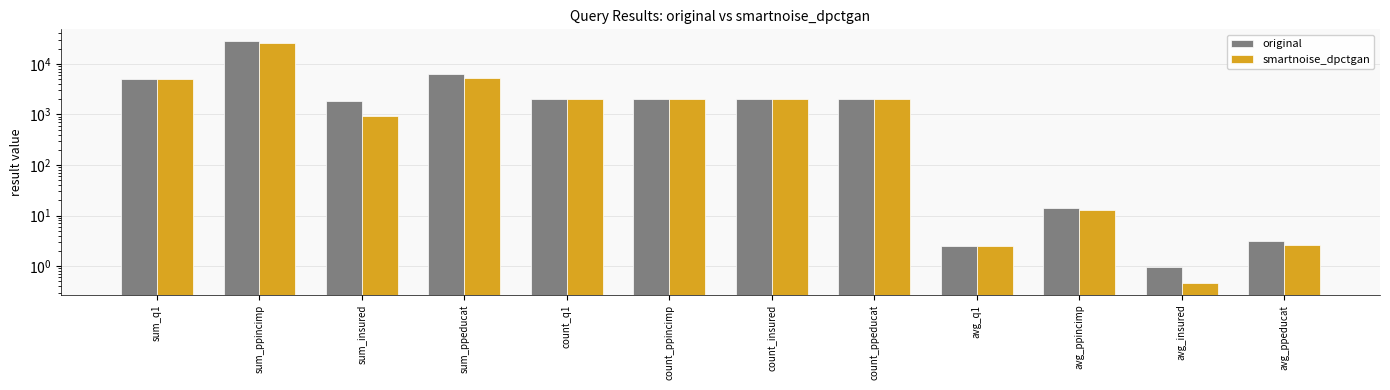

Between count_insured and avg_ppeducat, which is larger?

count_insured